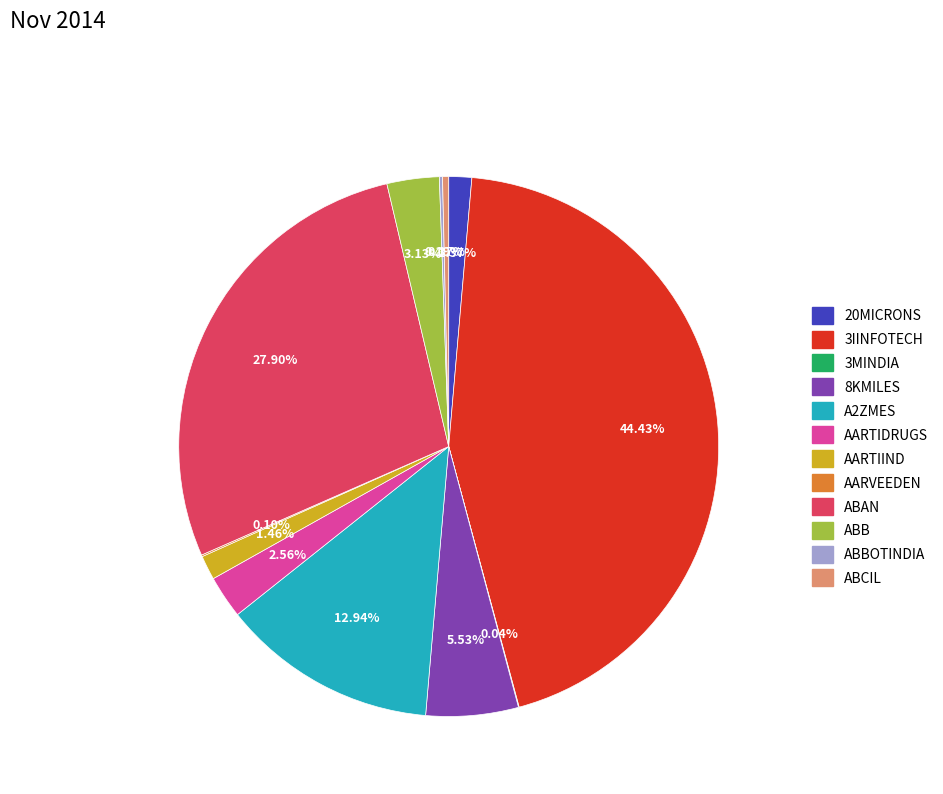

Is the sum of AARTIIND and AARTIDRUGS greater than half?

No